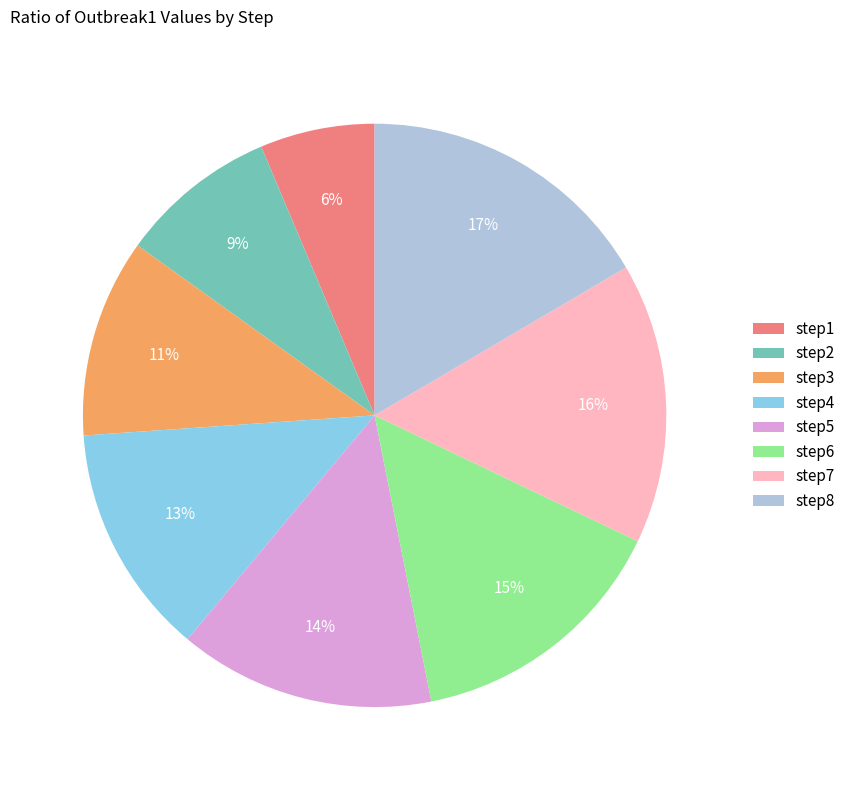

Count the number of slices in the pie.

8